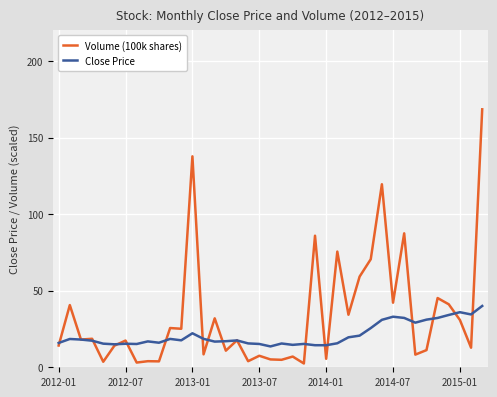

Is this an area chart (filled region under the line)?

No